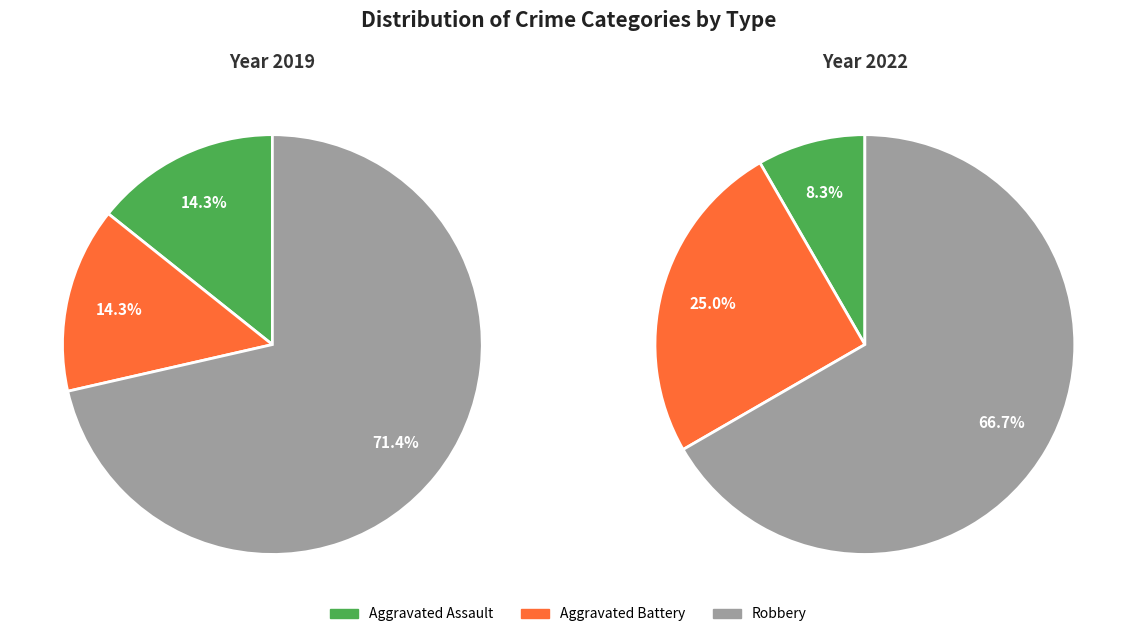

Do Robbery and Aggravated Assault together represent more than half of the pie?

Yes